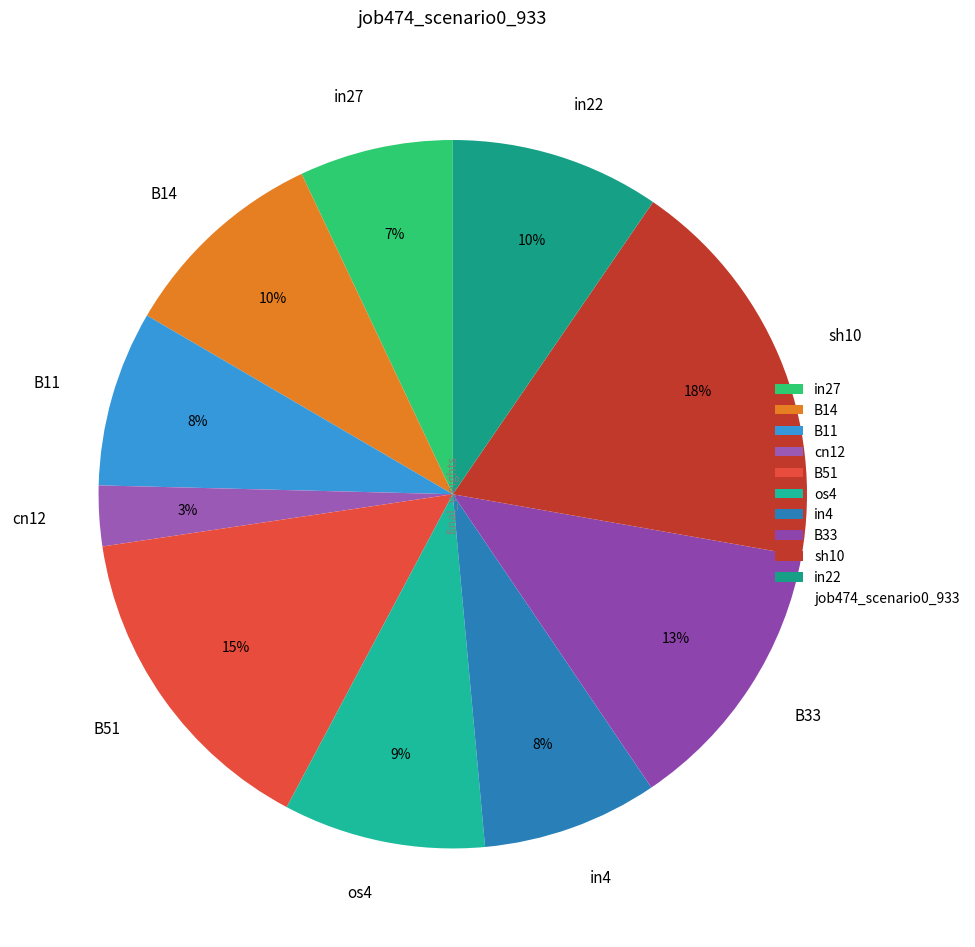

Which category has the biggest portion of the pie?

sh10